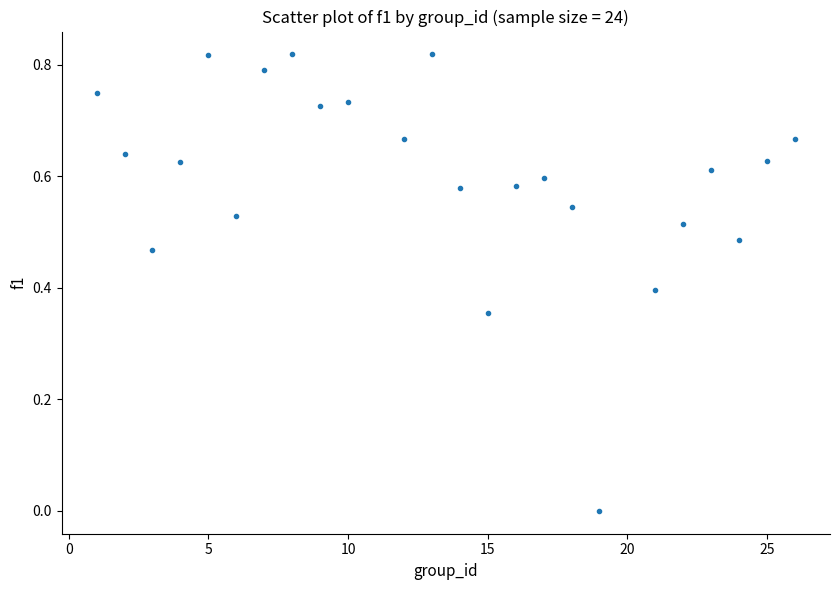

What is the range of X values (max minus min)?

25.0